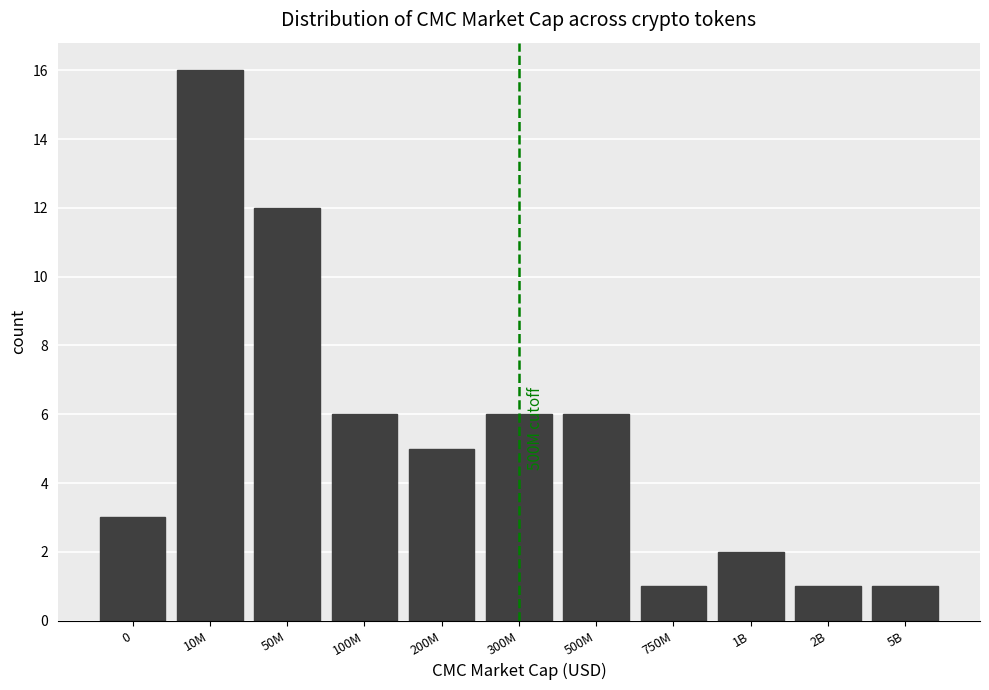

Reading left to right, list all the values displayed in this chart.

3	16	12	6	5	6	6	1	2	1	1